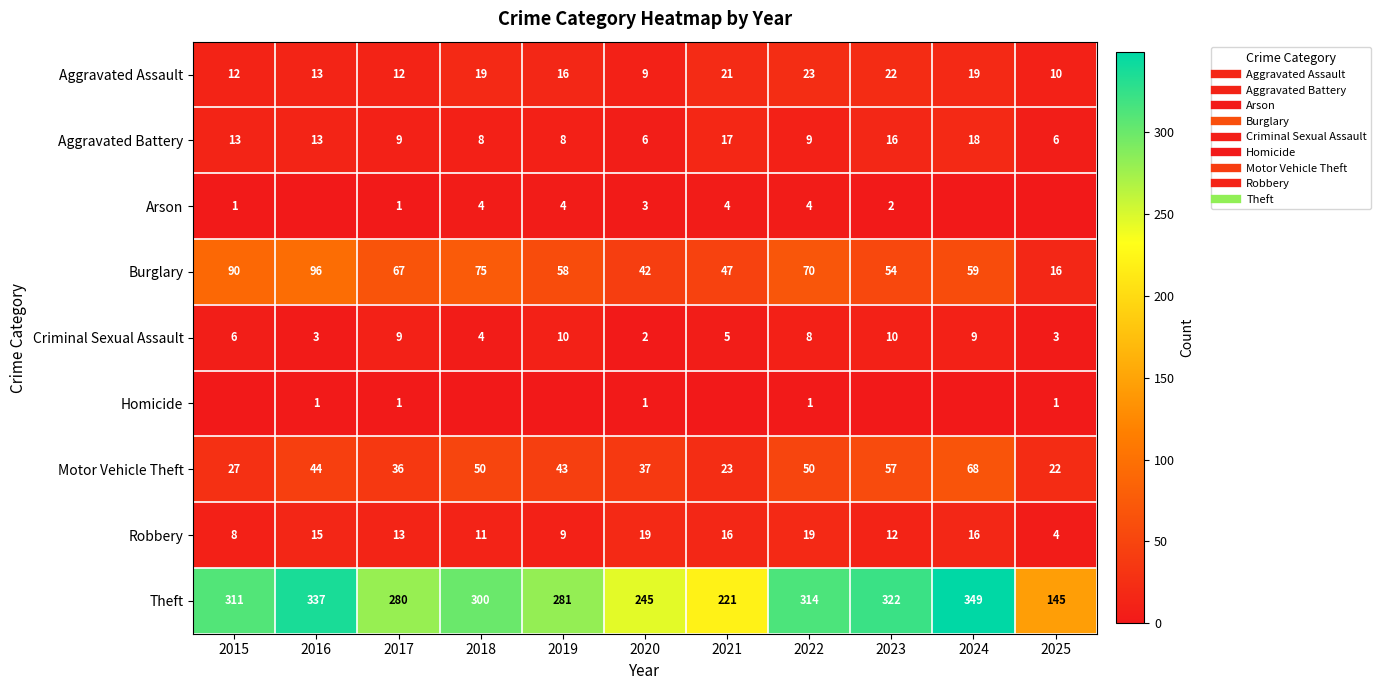

What is the difference between the Aggravated Assault values at 2017 and 2019?

4